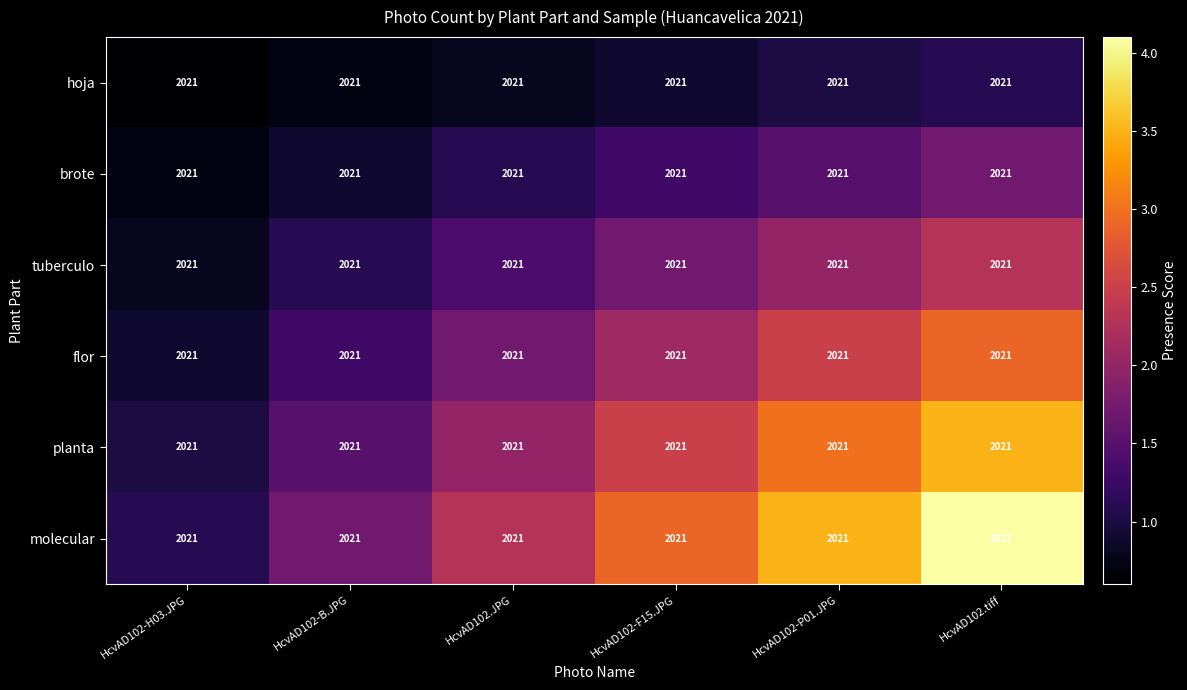

List the series in order of their peak value, highest first.

molecular, planta, flor, tuberculo, brote, hoja